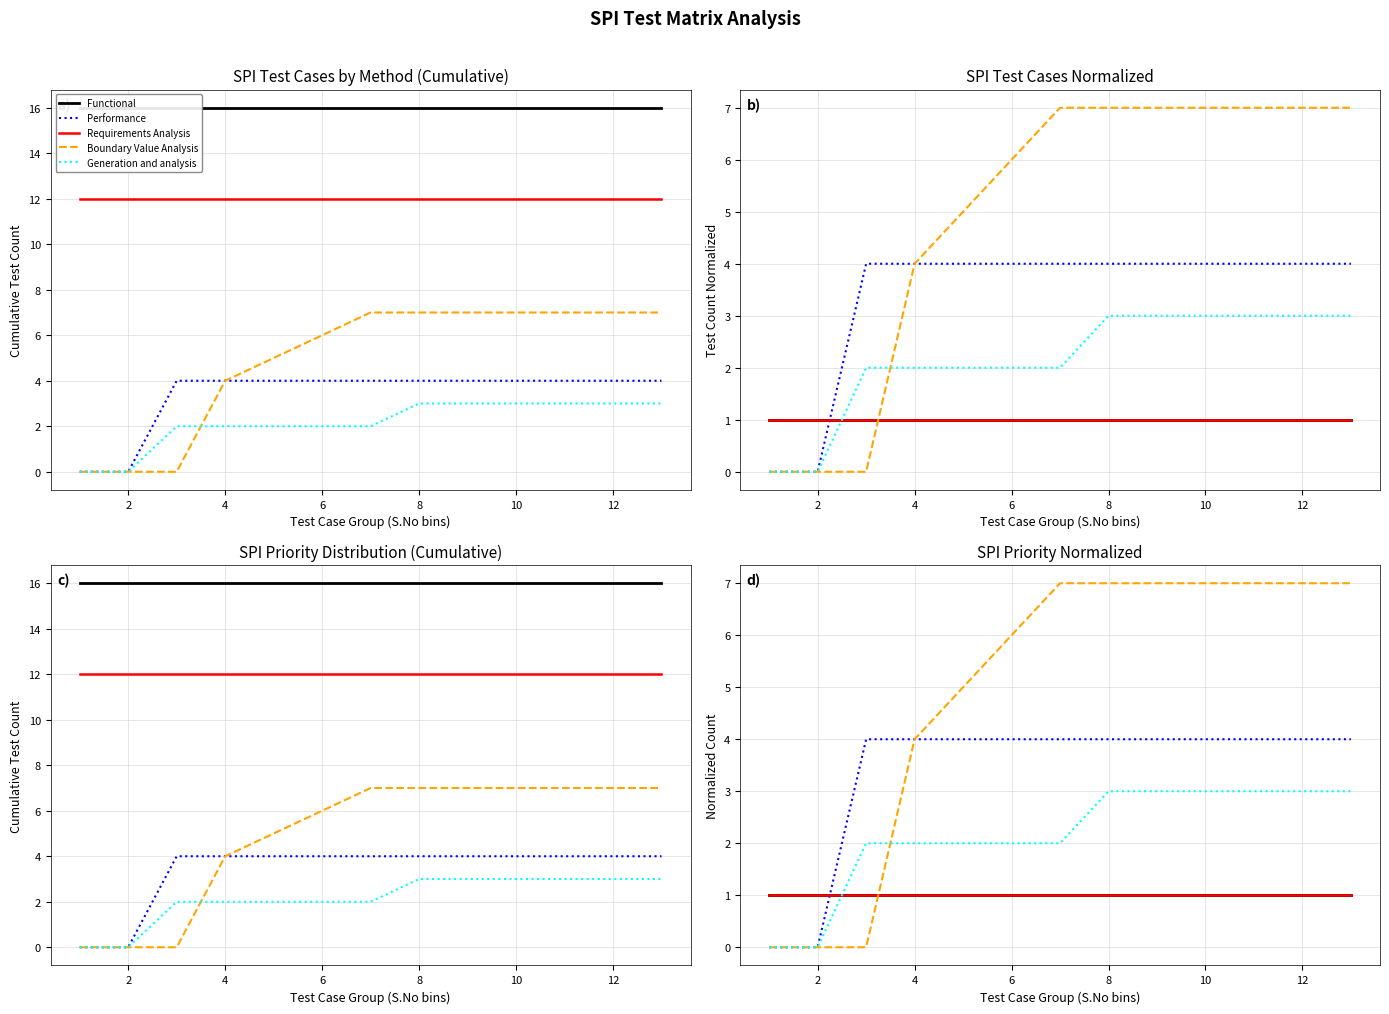

At how many categories does at least one series exceed 1?

11